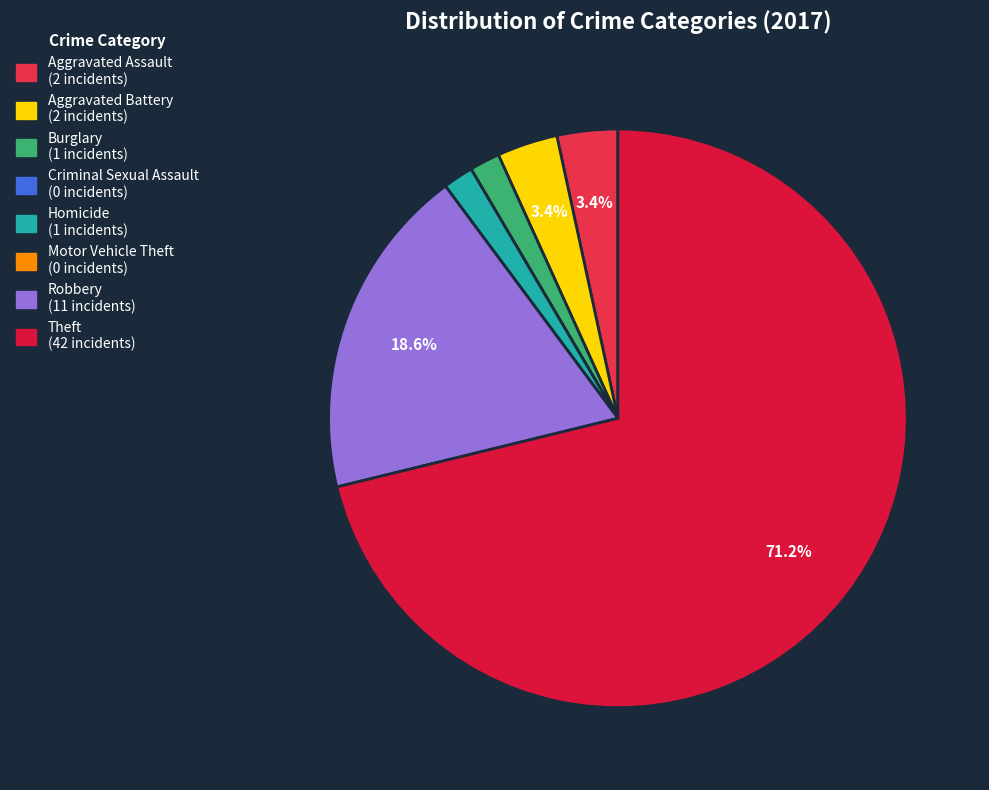

Is there any slice that represents more than half of the pie?

Yes